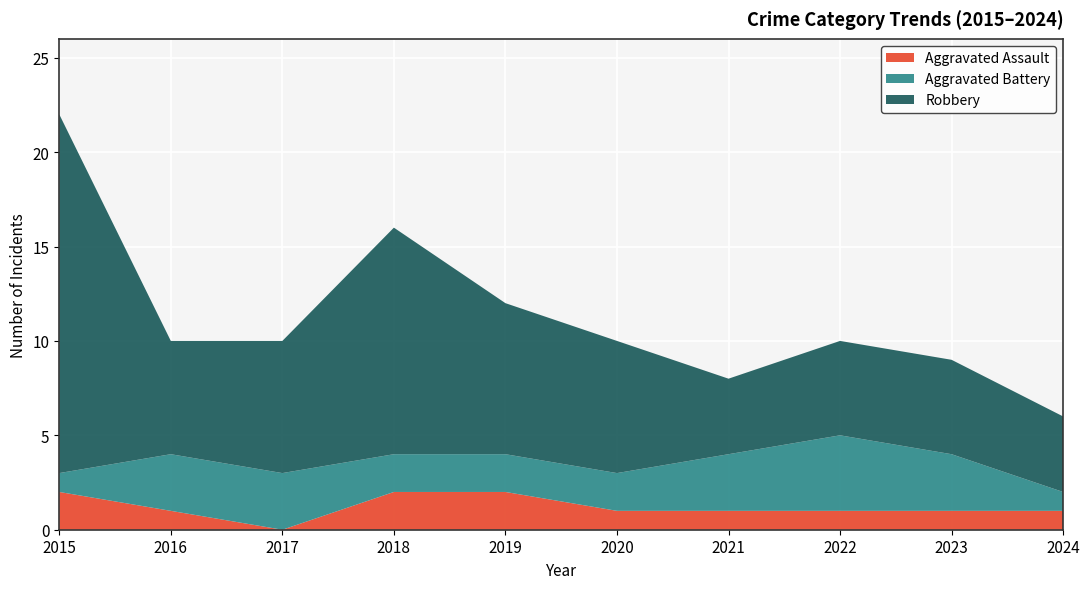

Reading right to left, extract all data points from this chart.

Aggravated Assault: 2024=1	2023=1	2022=1	2021=1	2020=1	2019=2	2018=2	2017=0	2016=1	2015=2
Aggravated Battery: 2024=1	2023=3	2022=4	2021=3	2020=2	2019=2	2018=2	2017=3	2016=3	2015=1
Robbery: 2024=4	2023=5	2022=5	2021=4	2020=7	2019=8	2018=12	2017=7	2016=6	2015=19